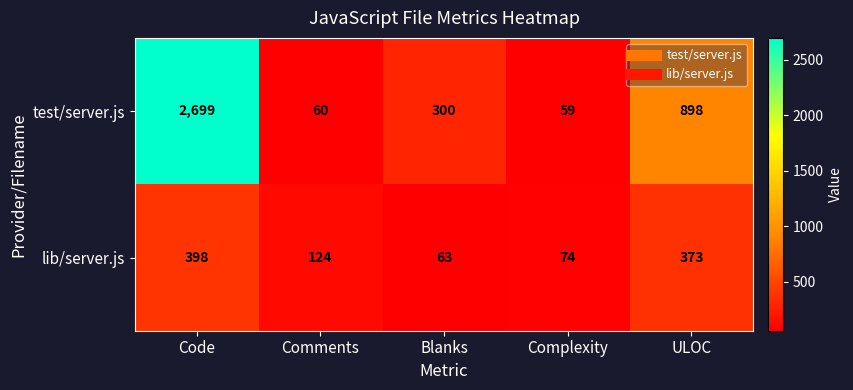

What is the sum of the test/server.js values at Complexity and Code?

2758